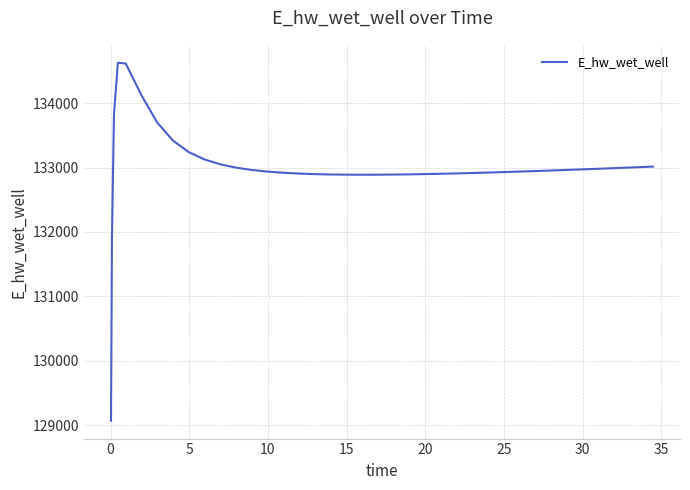

Does the chart have visible grid lines?

Yes